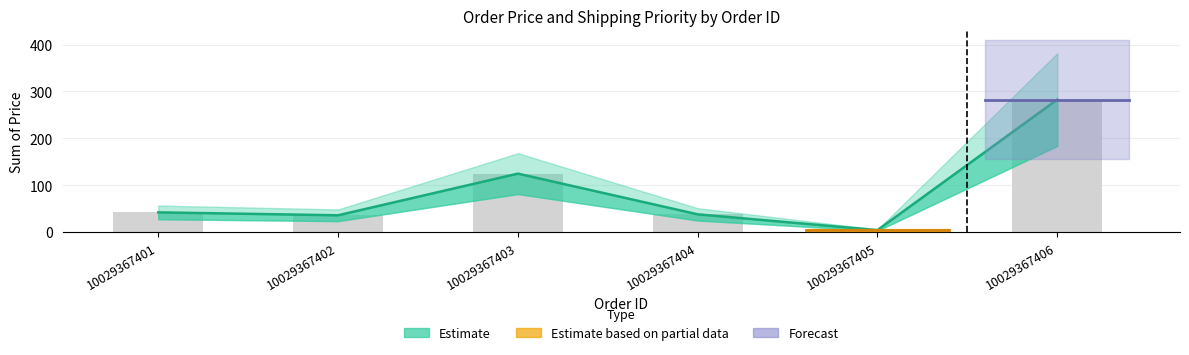

The chart shows a value of 41.9 at 10029367401. True or false?

True